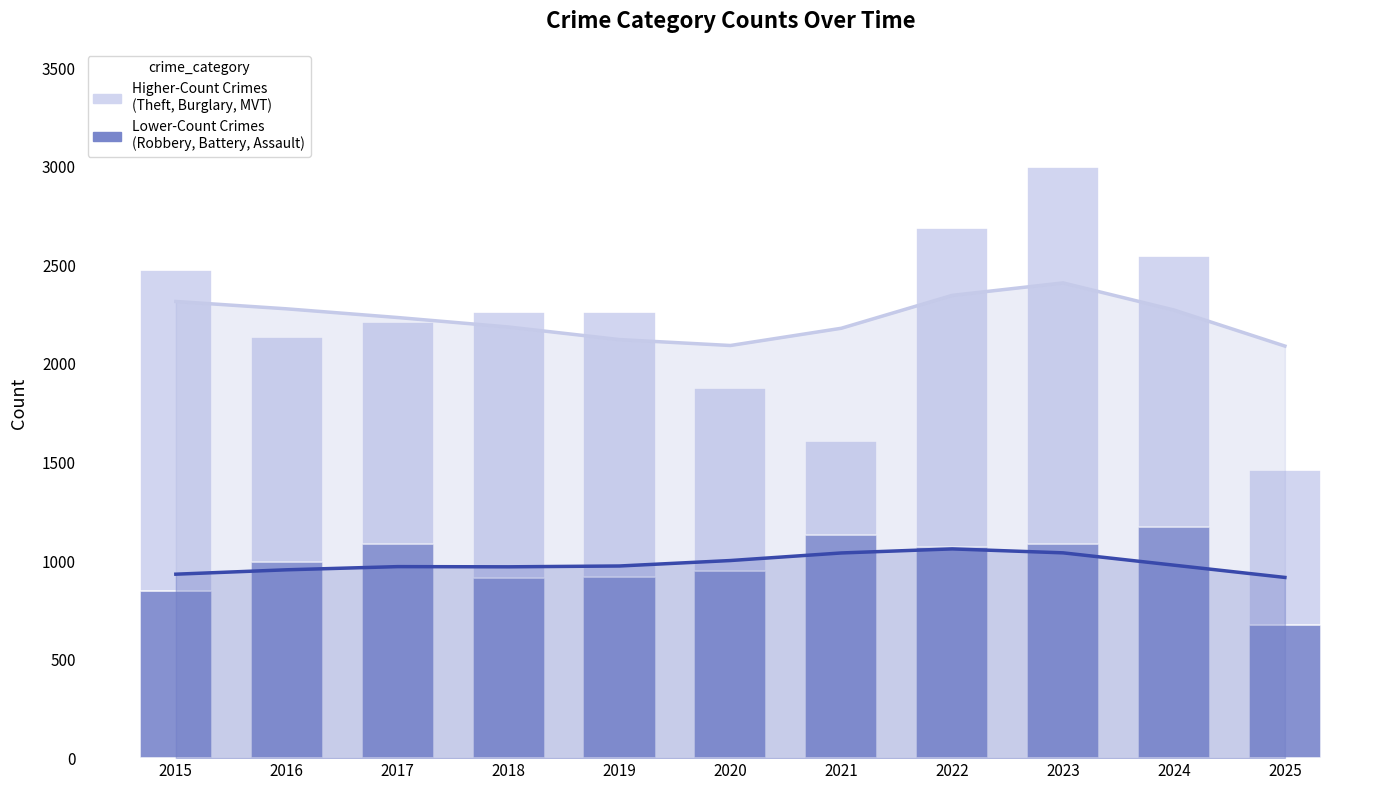

Which category has the lowest value across all series?

2025